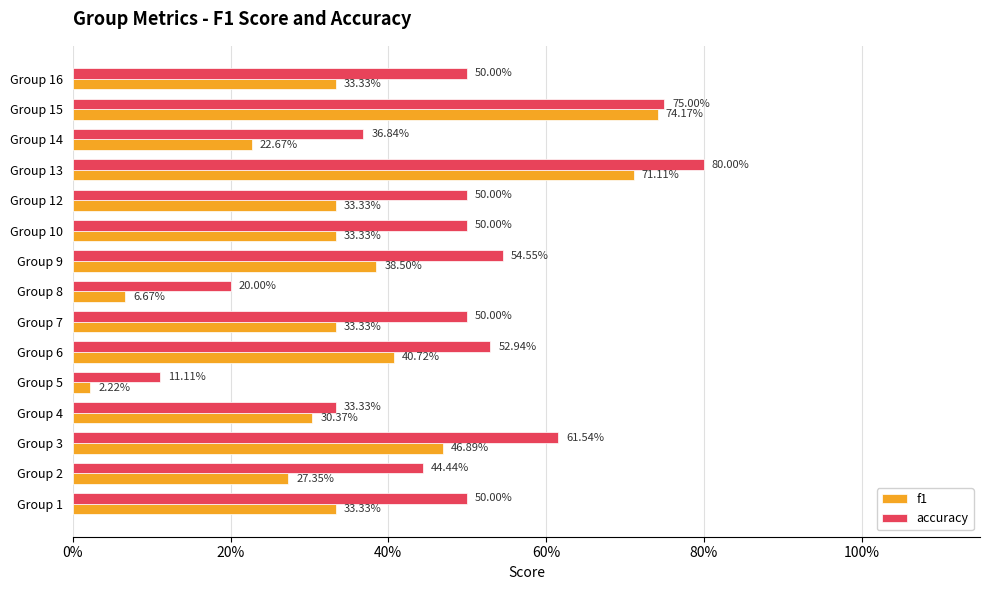

What are all the series names shown in the legend?

f1, accuracy